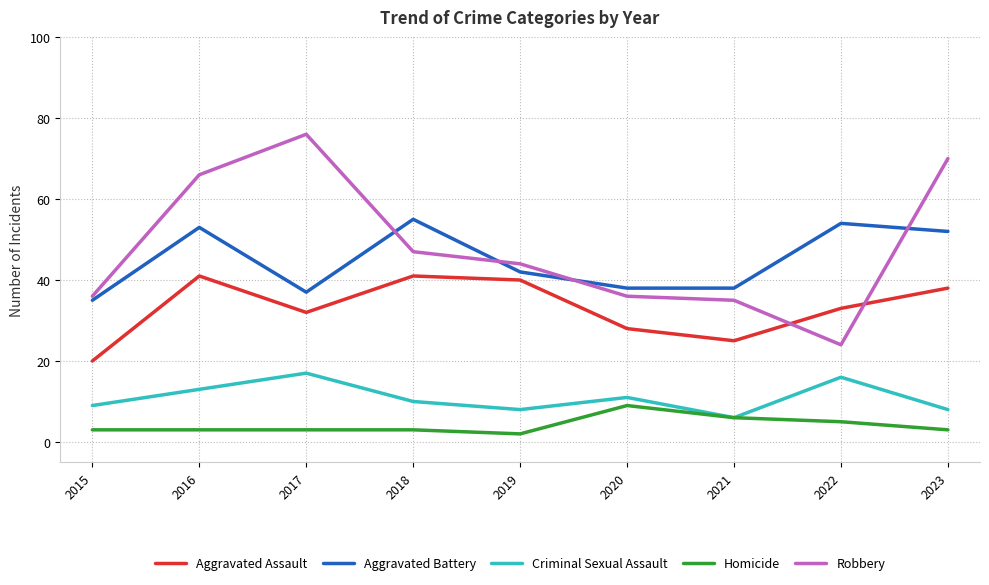

Between 2017 and 2022, which series saw the biggest shift?

Robbery